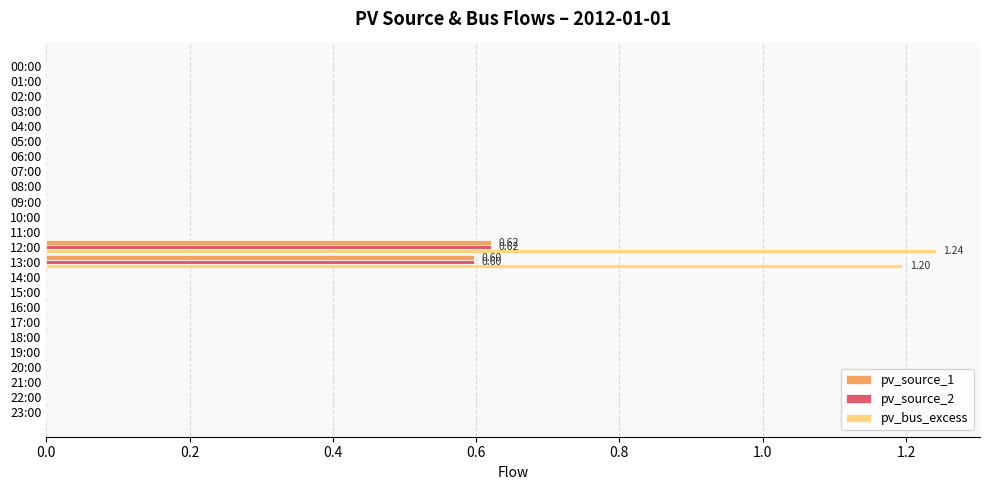

Count the number of categories in the chart.

24